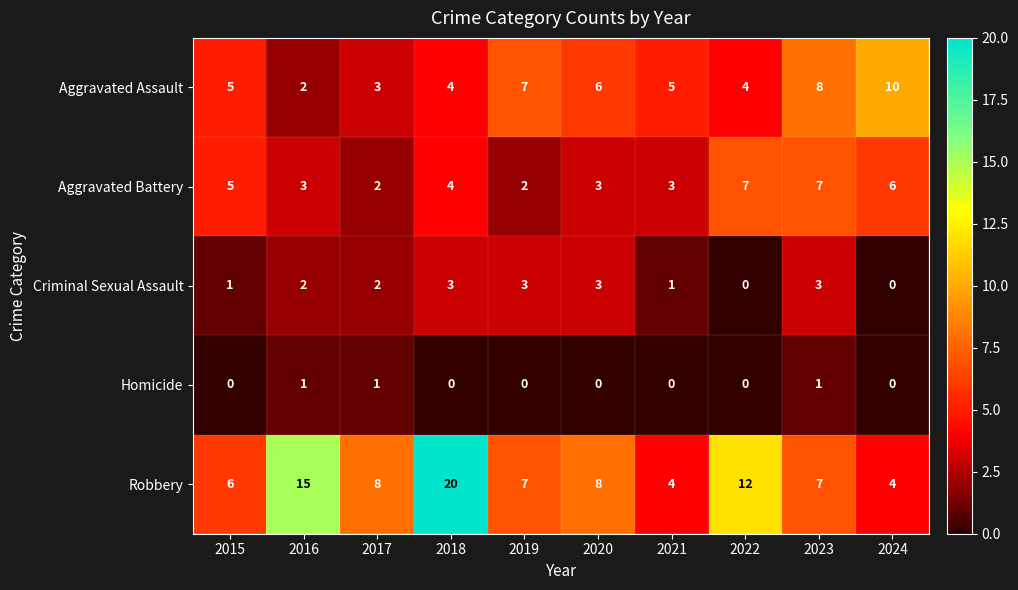

What is the greatest value displayed?

20